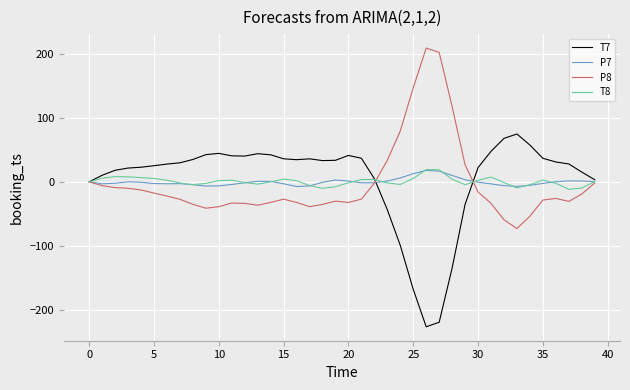

What is the maximum value shown in the chart?

208.7